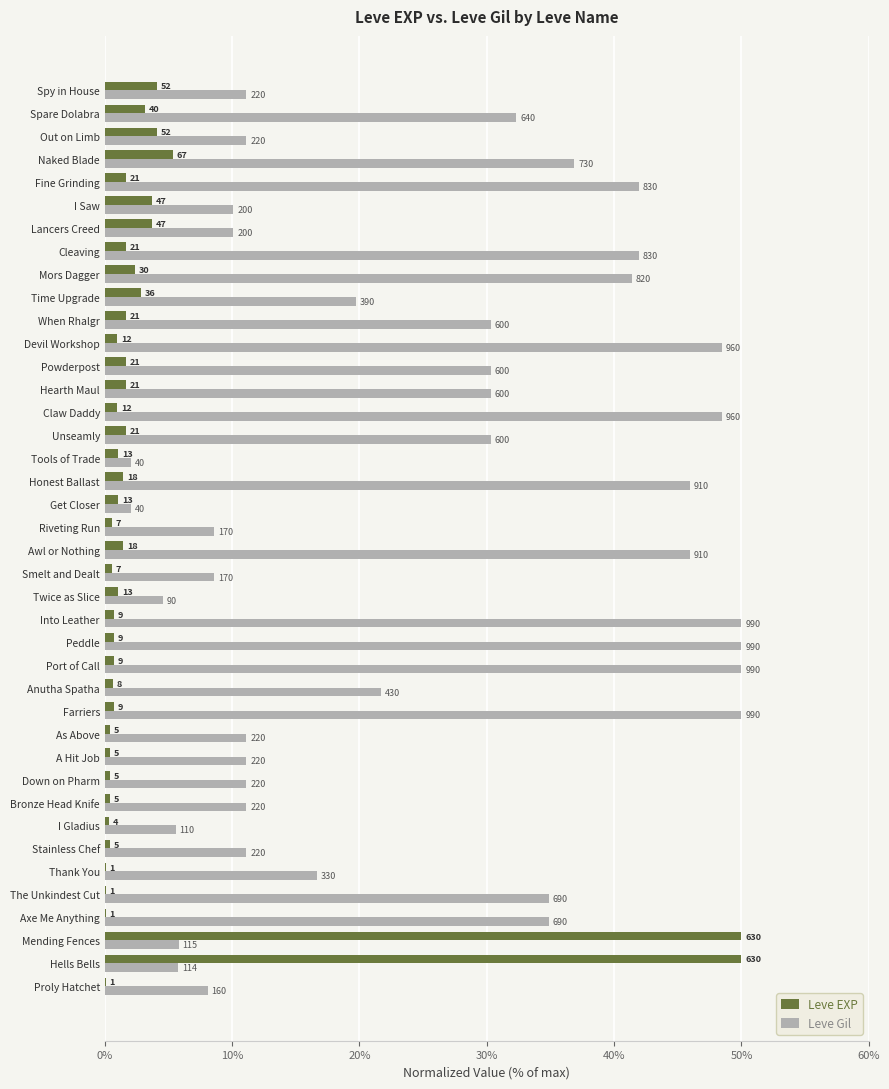

Rank the series by their average value, from highest to lowest.

Leve Gil, Leve EXP